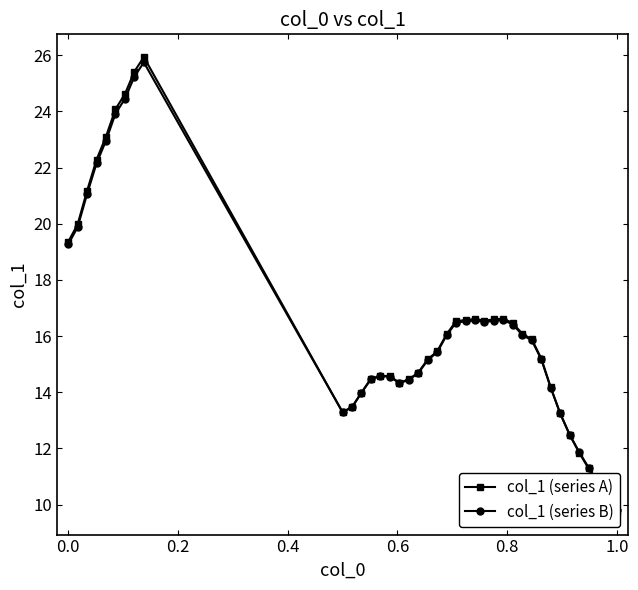

Is this an area chart (filled region under the line)?

No